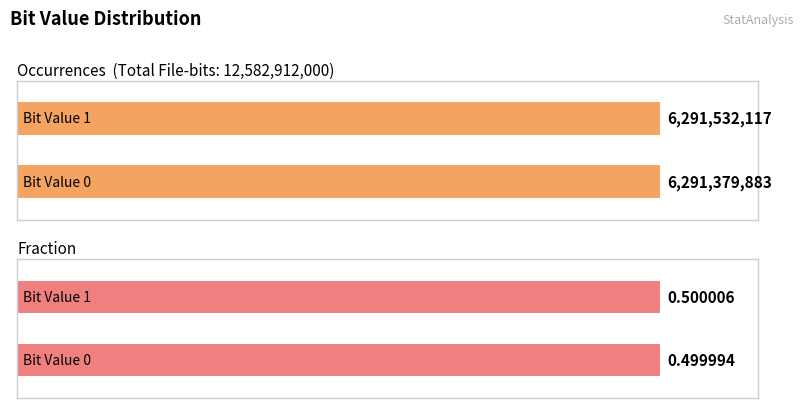

Is it true that Occurrences equals 6291532117.0 at 1?

True